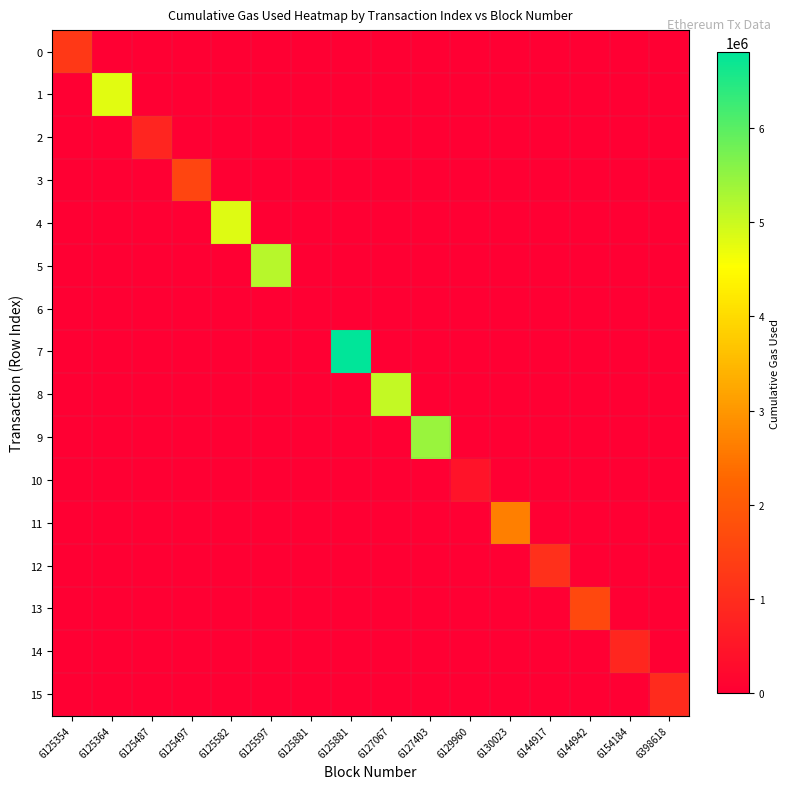

Which series has the largest range (max minus min)?

7